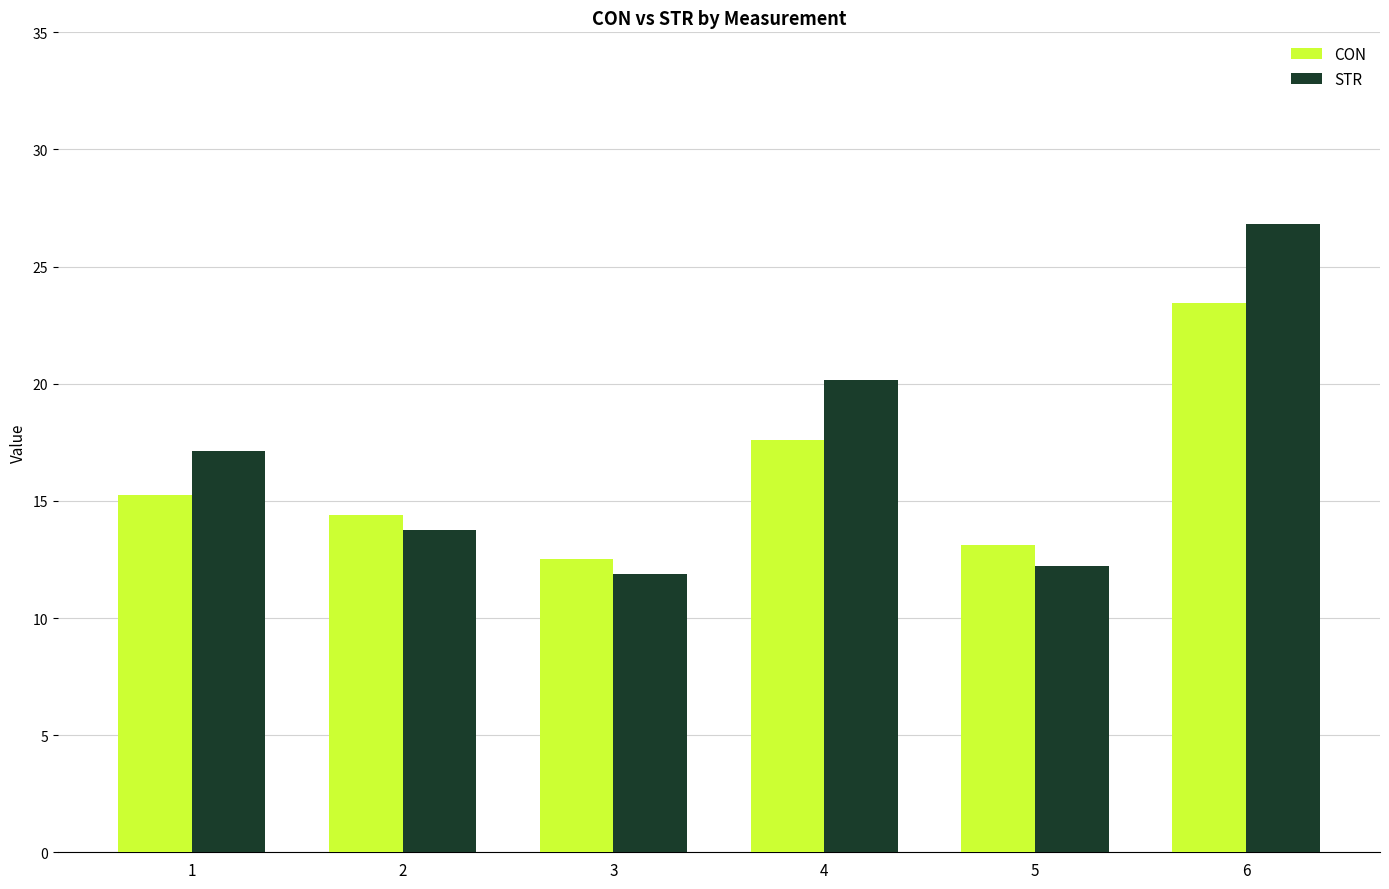

What are all the series names shown in the legend?

CON, STR